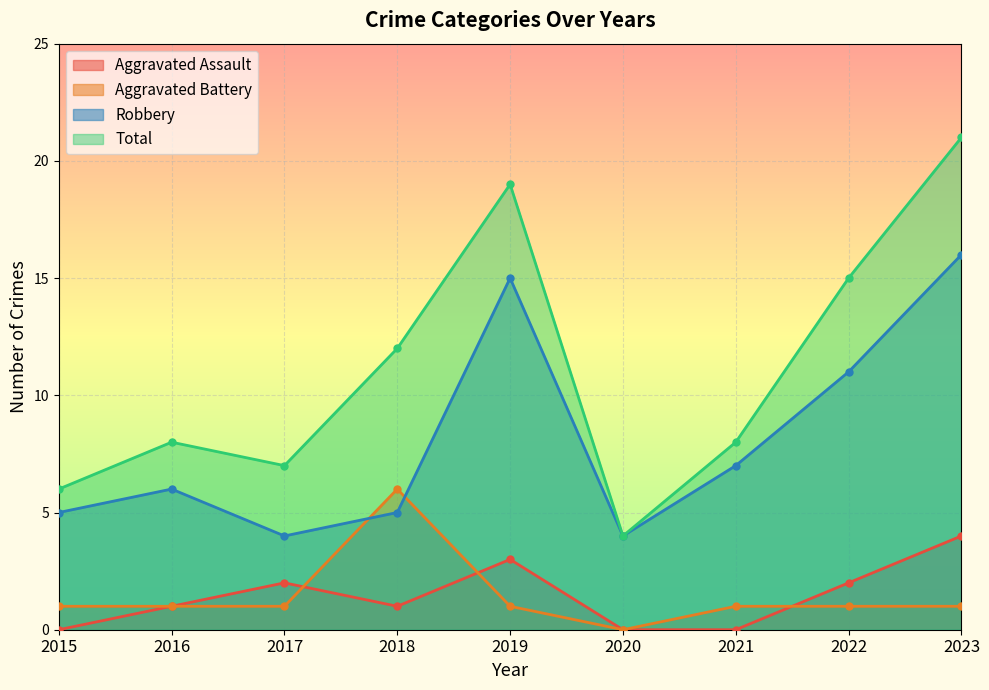

True or false: Total has more than 2 points higher than both neighbors.

False